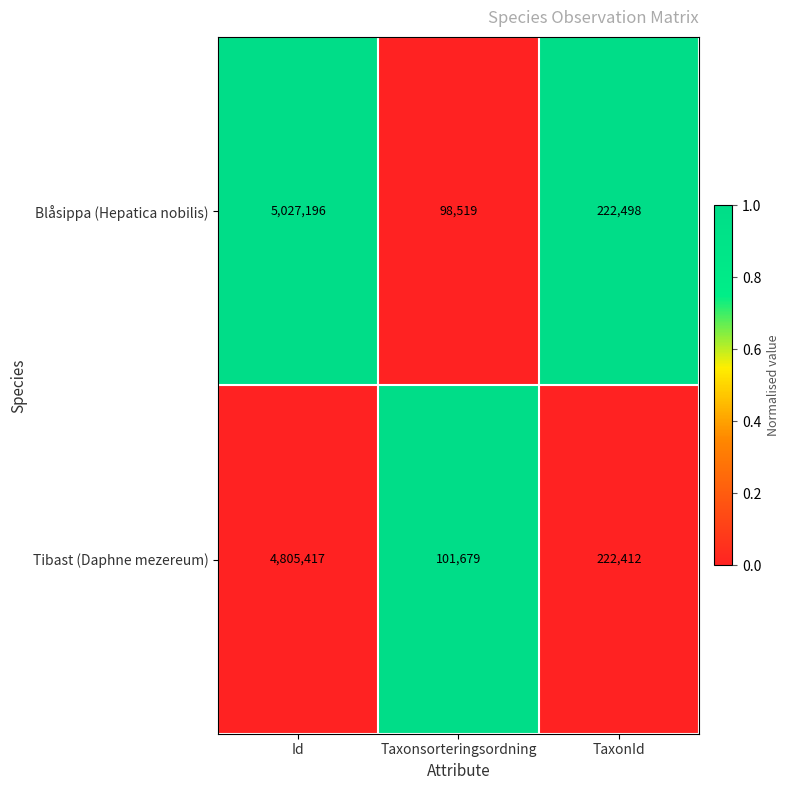

Reading right to left, what are all the values shown in this chart?

Blåsippa (Hepatica nobilis): TaxonId=222498	Taxonsorteringsordning=98519	Id=5027196
Tibast (Daphne mezereum): TaxonId=222412	Taxonsorteringsordning=101679	Id=4805417